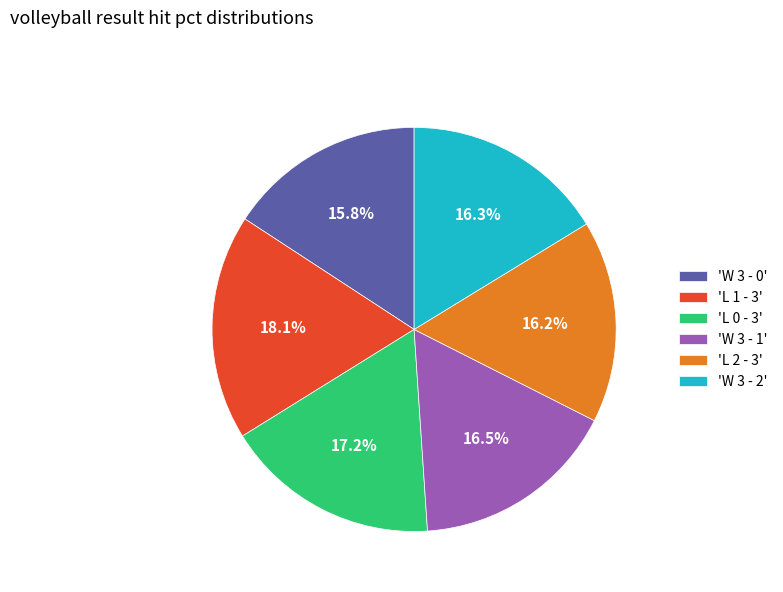

Count the number of slices in the pie.

6